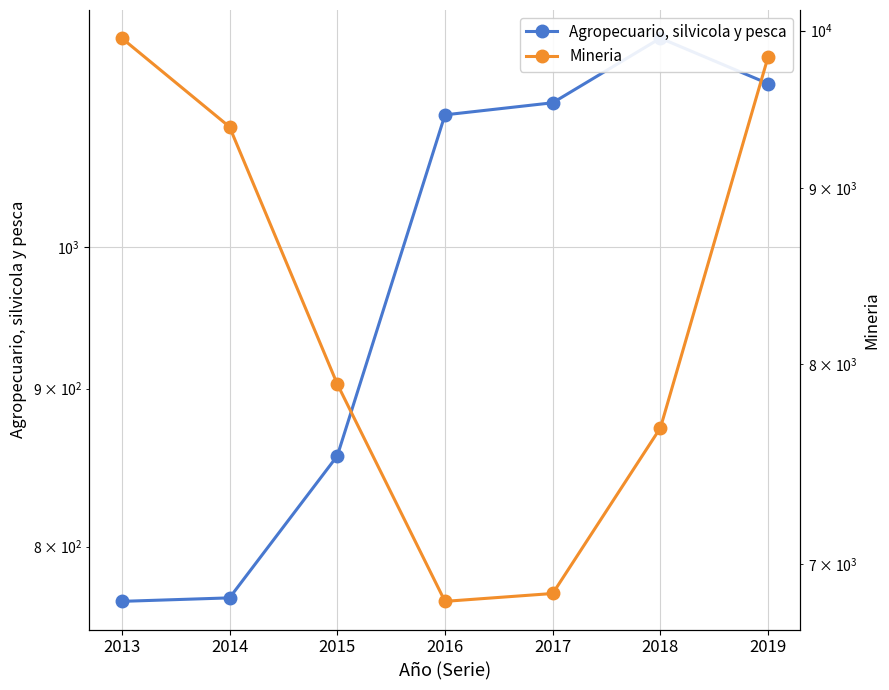

Does the chart display data point markers on the line(s)?

Yes